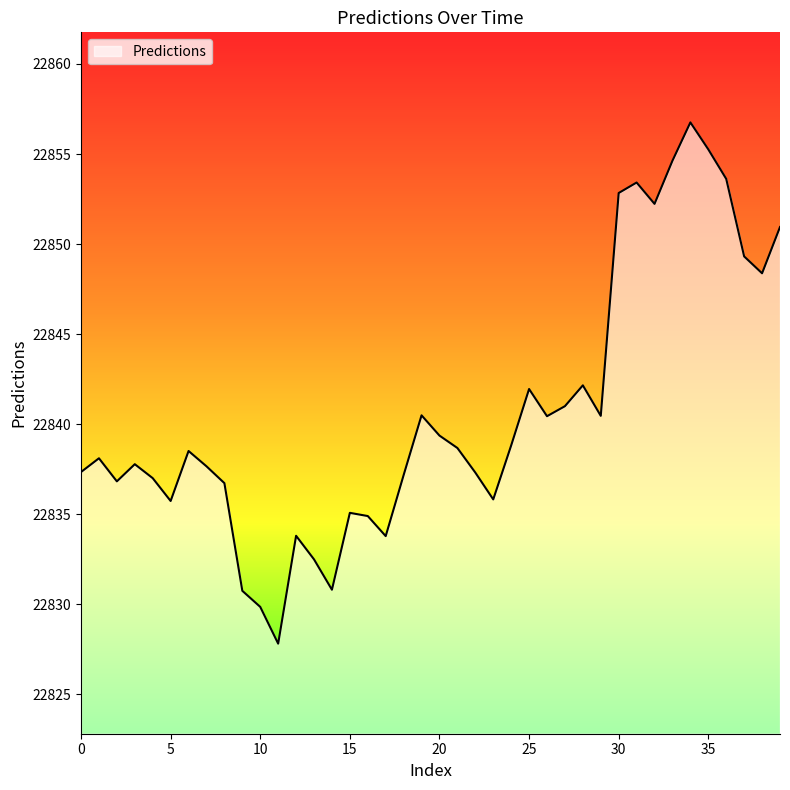

What is the difference between the maximum and minimum values?

28.9